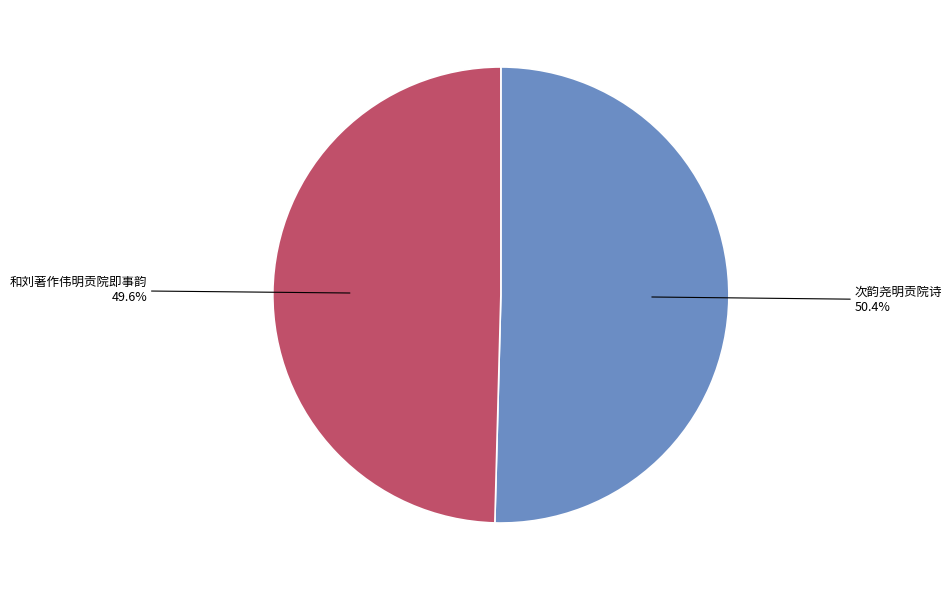

Is there any slice that represents more than half of the pie?

Yes